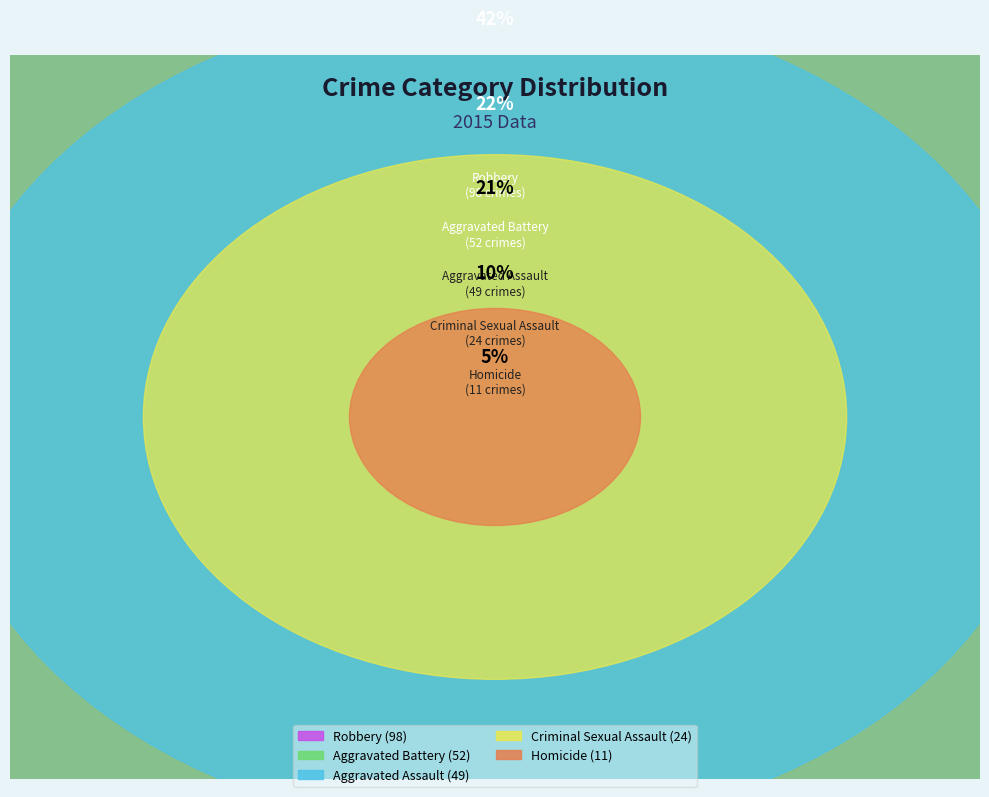

Which category has the smallest portion of the pie?

Homicide